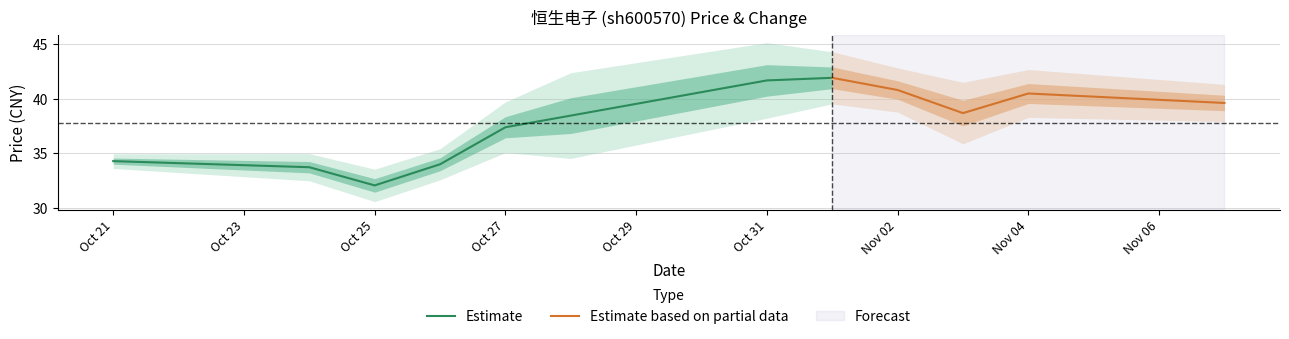

Reading left to right, transcribe all the data shown in this chart.

price: 34.3	33.7	32.0	34.0	37.4	38.5	41.7	41.9	40.8	38.7	40.5	39.6
t_change: 0.6	1.0	1.2	1.2	1.9	3.3	2.9	2.0	1.7	2.4	1.8	1.4